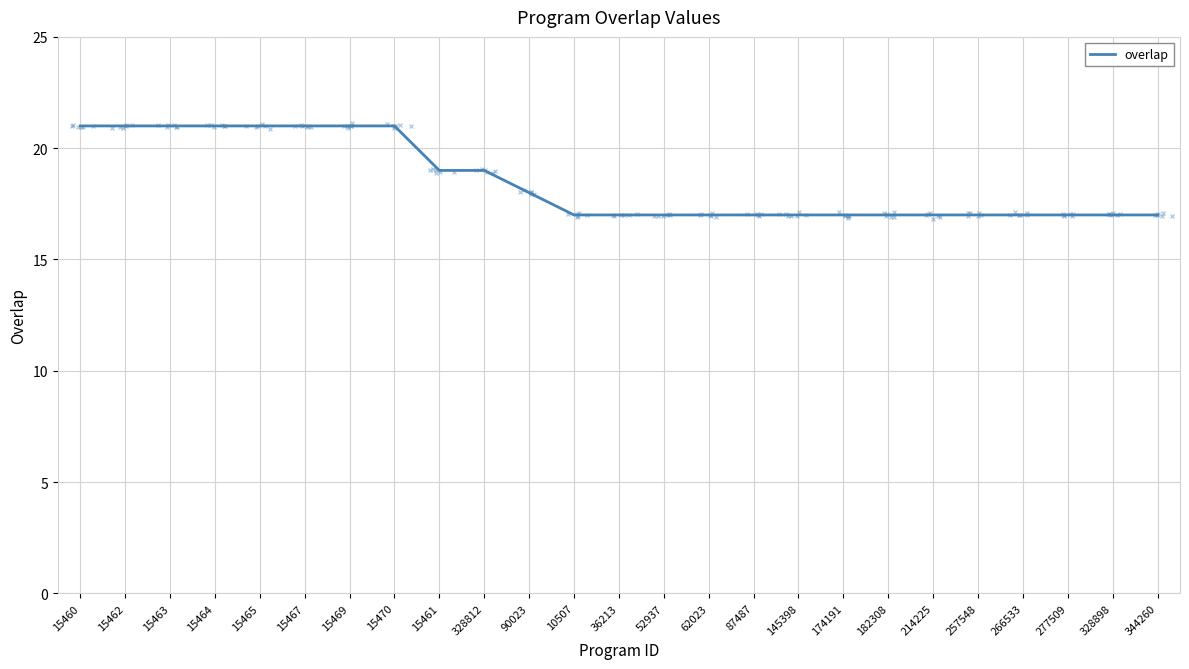

What position from the right is 36213?

13